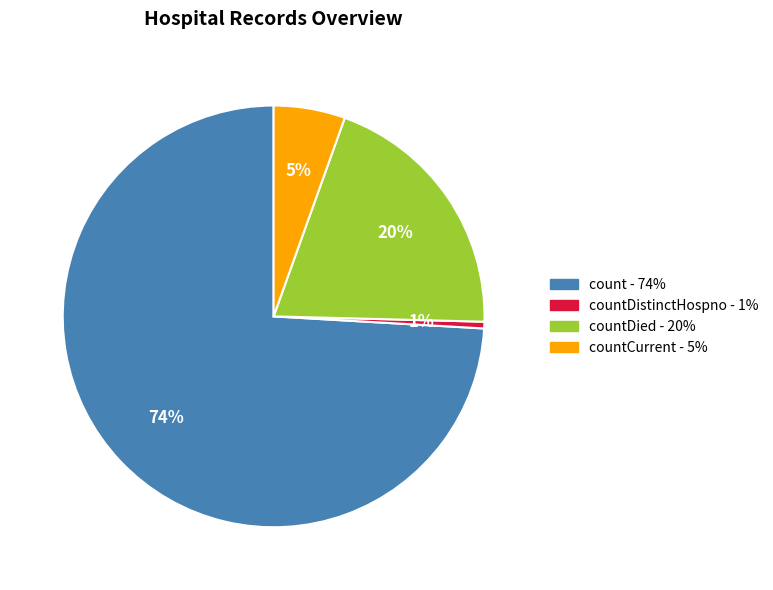

True or false: countCurrent - 5% accounts for 5% of the total.

True